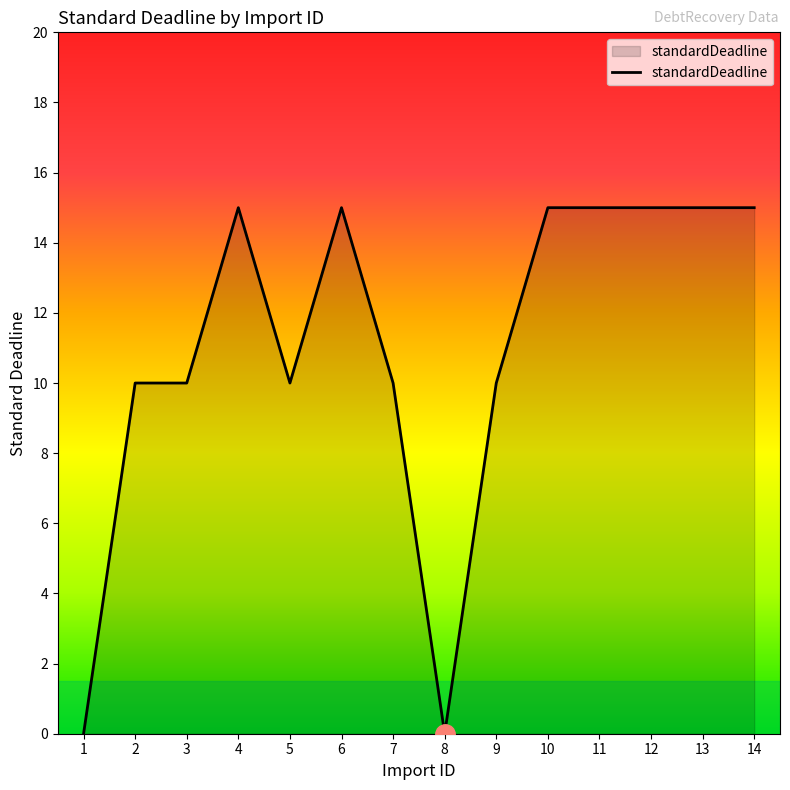

The value at 3 is 6. True or false?

False